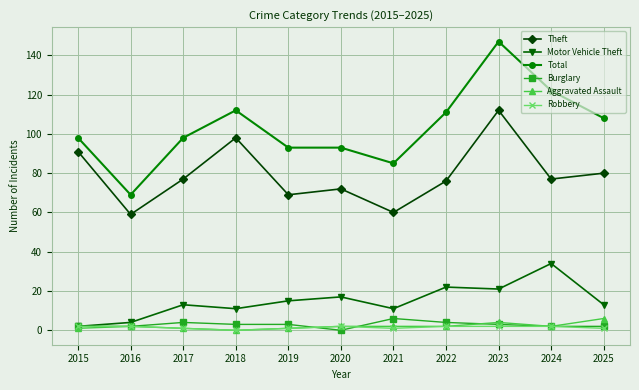

Which series has the widest spread of values?

Total